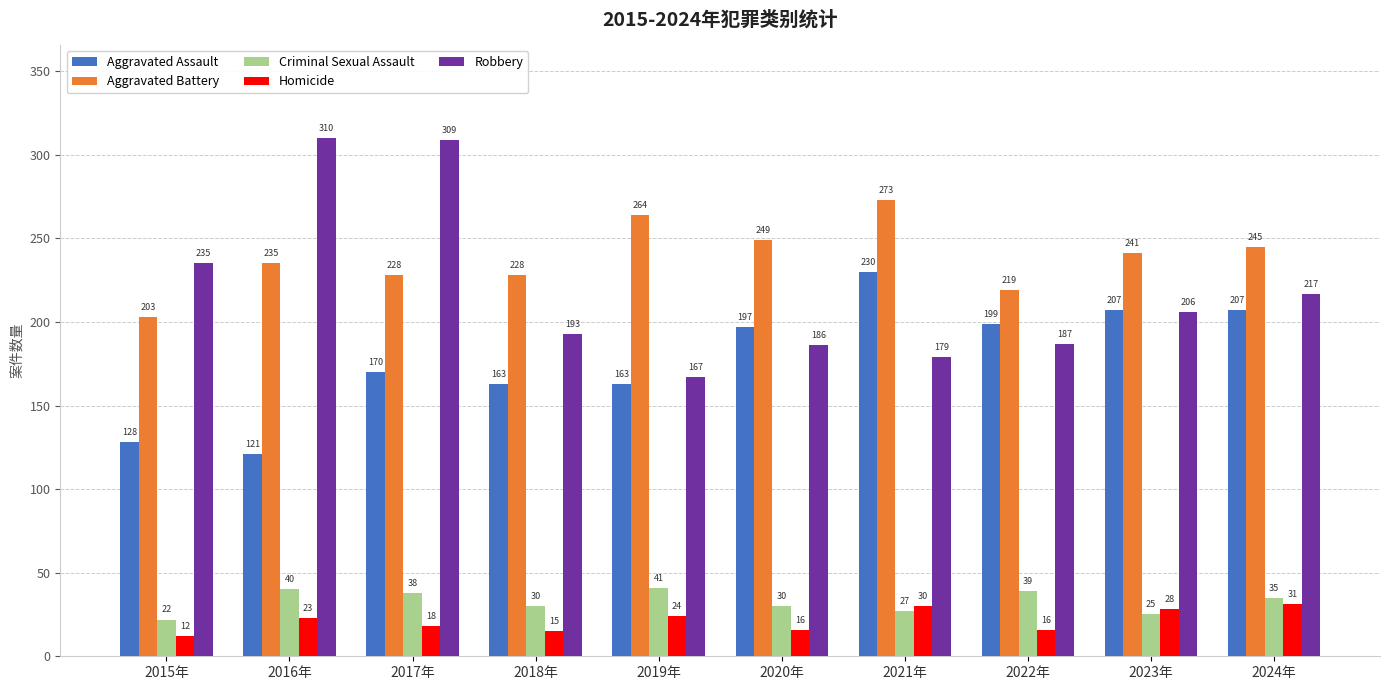

Reading right to left, extract all data points from this chart.

Aggravated Assault: 207	207	199	230	197	163	163	170	121	128
Aggravated Battery: 245	241	219	273	249	264	228	228	235	203
Criminal Sexual Assault: 35	25	39	27	30	41	30	38	40	22
Homicide: 31	28	16	30	16	24	15	18	23	12
Robbery: 217	206	187	179	186	167	193	309	310	235